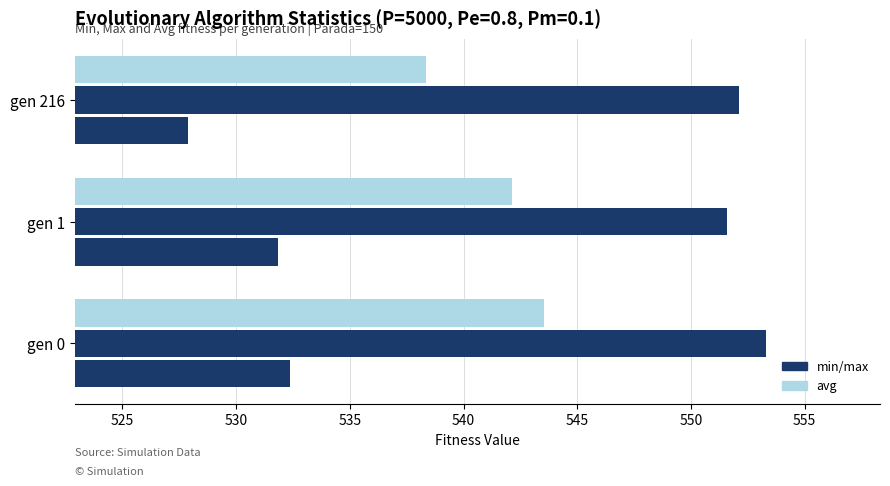

True or false: min has a value of 231.7 at gen 1.

False